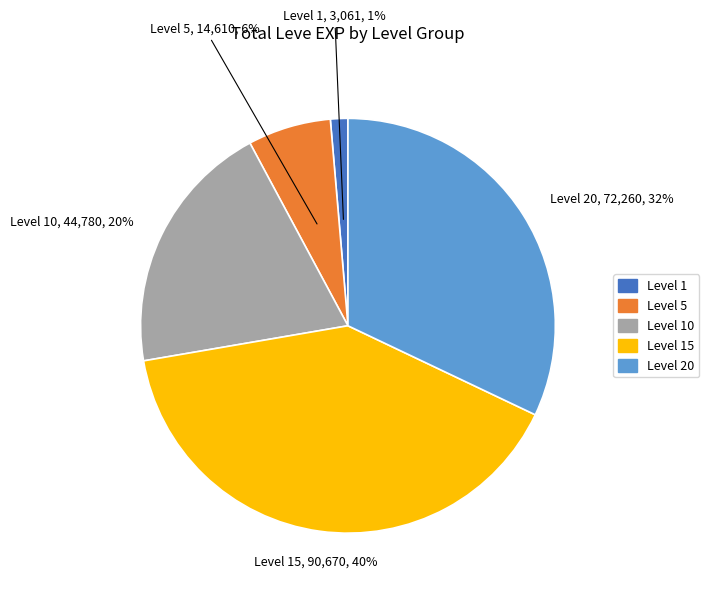

To the nearest percent, what is the difference between the largest and smallest slice percentages?

39%